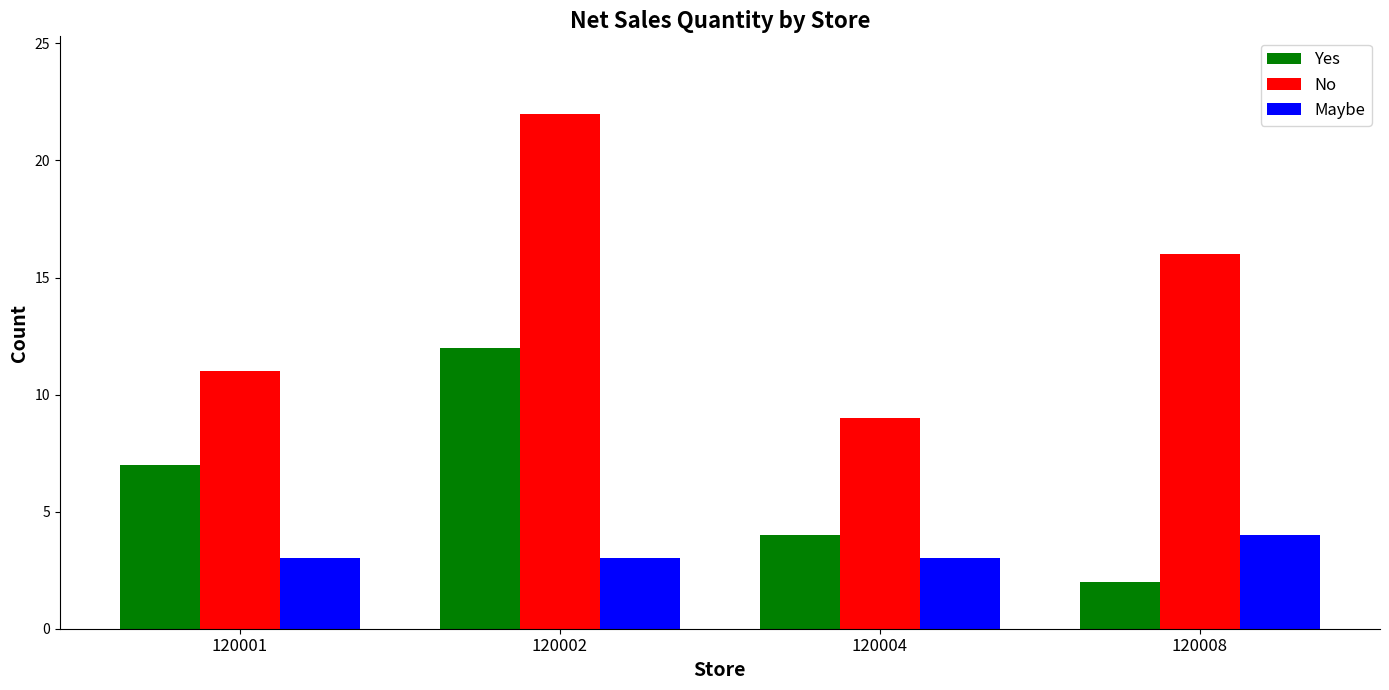

Reading left to right, list all the values displayed in this chart.

Yes: 7	12	4	2
No: 11	22	9	16
Maybe: 3	3	3	4